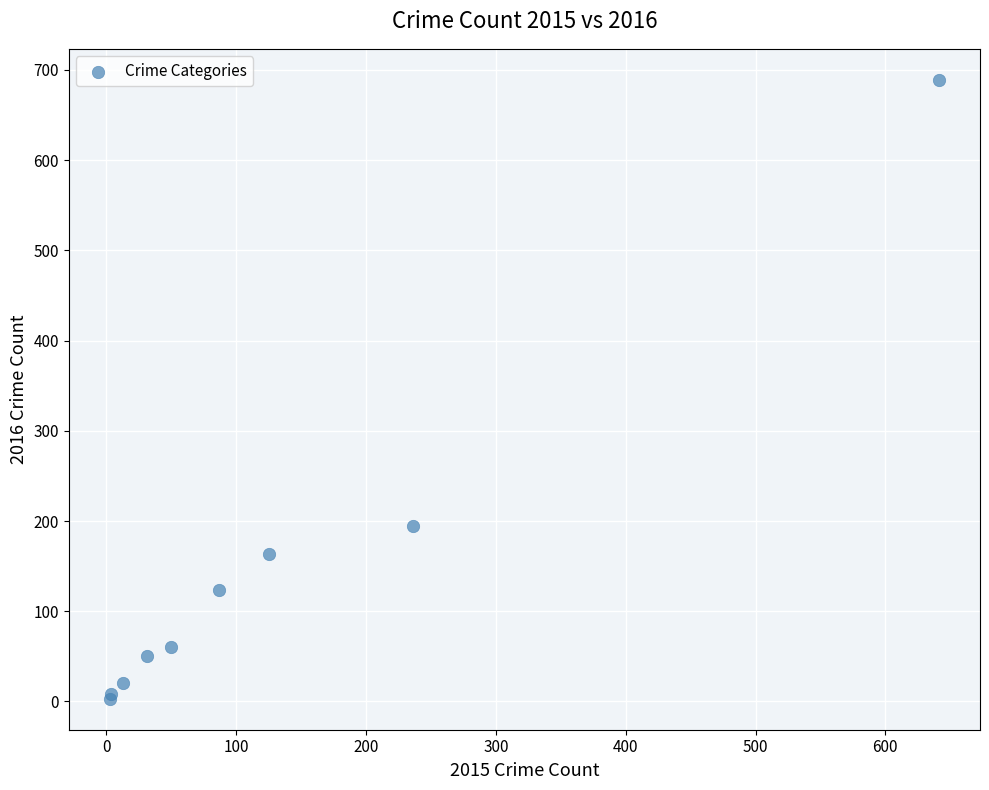

What Y value in the scatter plot is closest to 346?

194